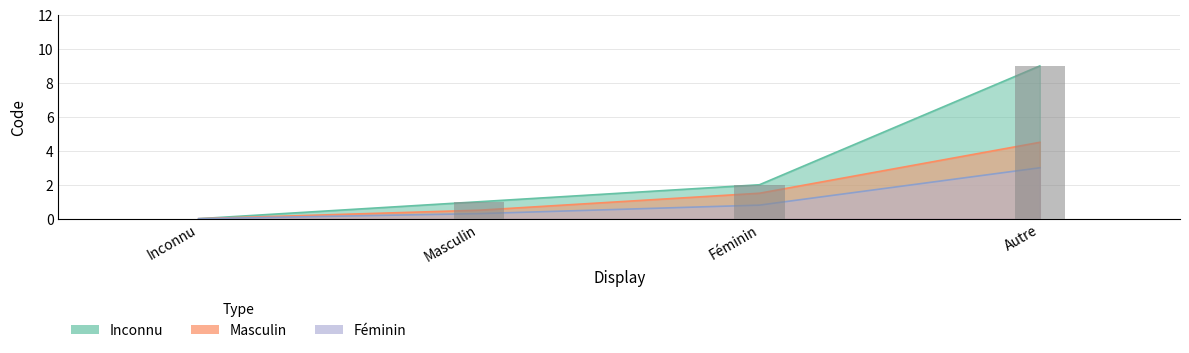

Rank the categories by value from lowest to highest.

Inconnu, Masculin, Féminin, Autre